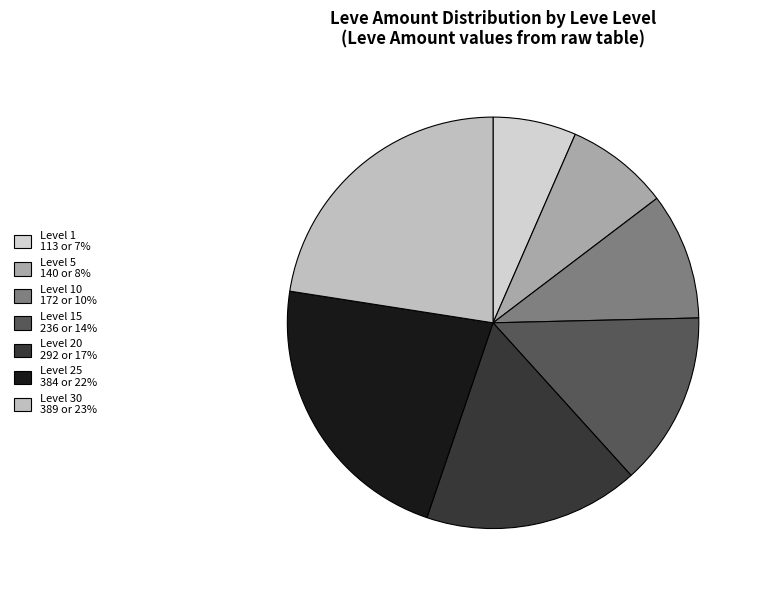

Is there a majority slice in this chart?

No